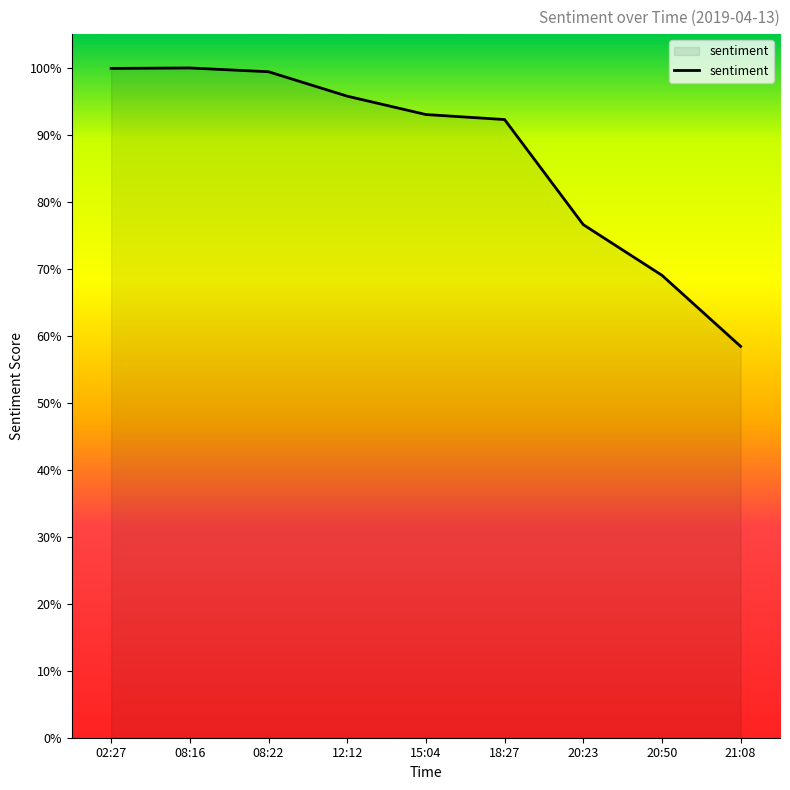

True or false: there are more than 1 points higher than both neighbors.

False